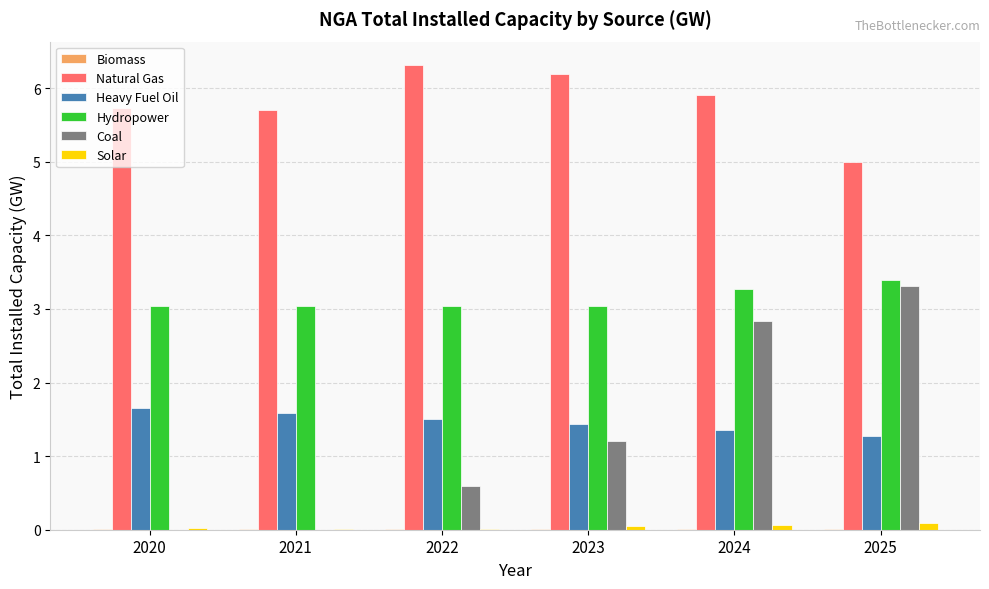

Is it true that Heavy Fuel Oil equals 1.3 at 2025?

True